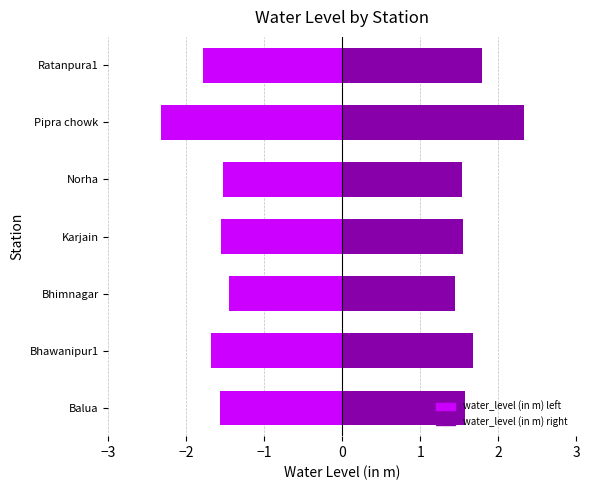

What is the difference between the maximum and second lowest values?

0.8